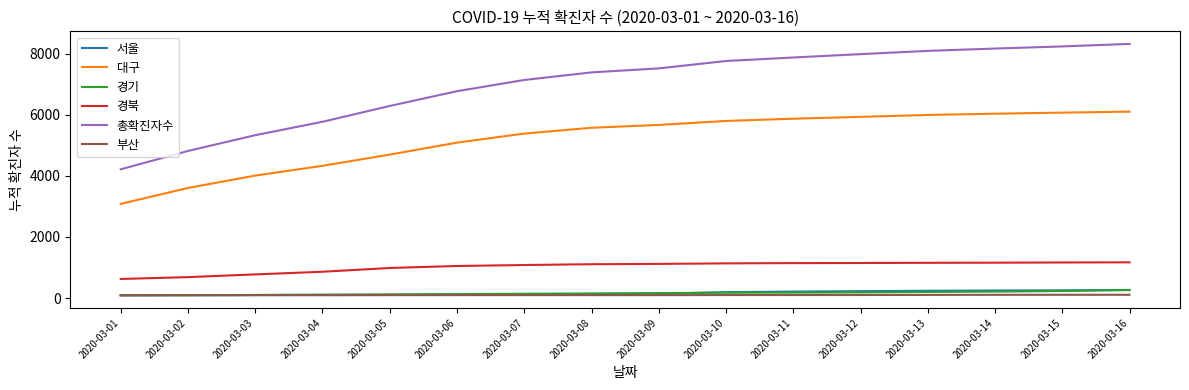

Which series changed the most between 2020-03-05 and 2020-03-16?

총확진자수